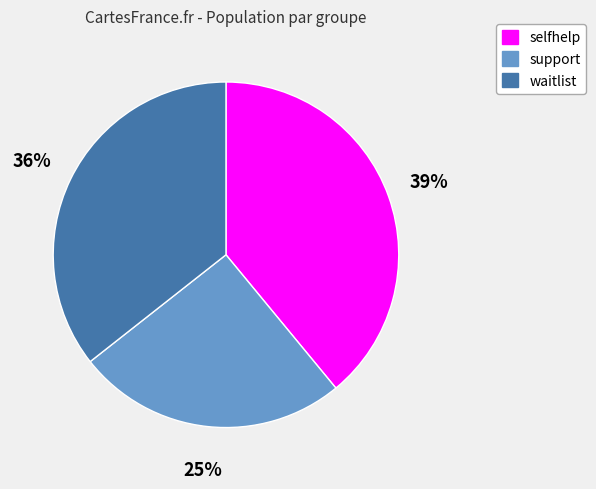

Is the sum of support and waitlist greater than half?

Yes